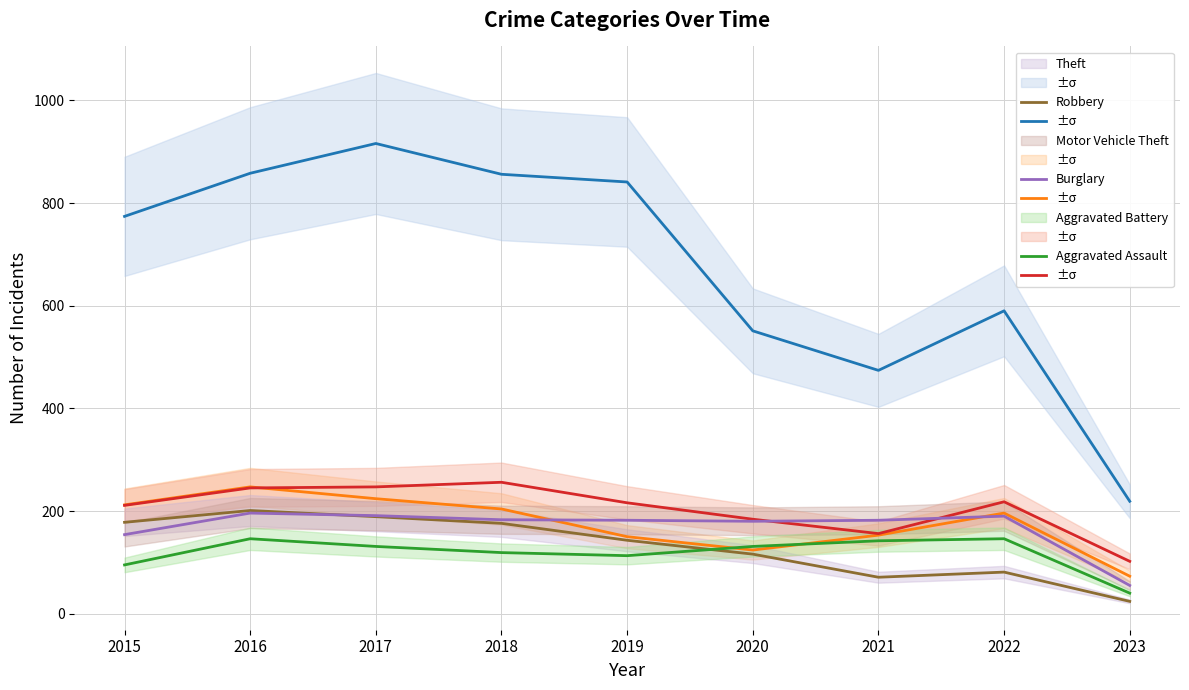

Is it true that Robbery equals 81 at 2019?

False